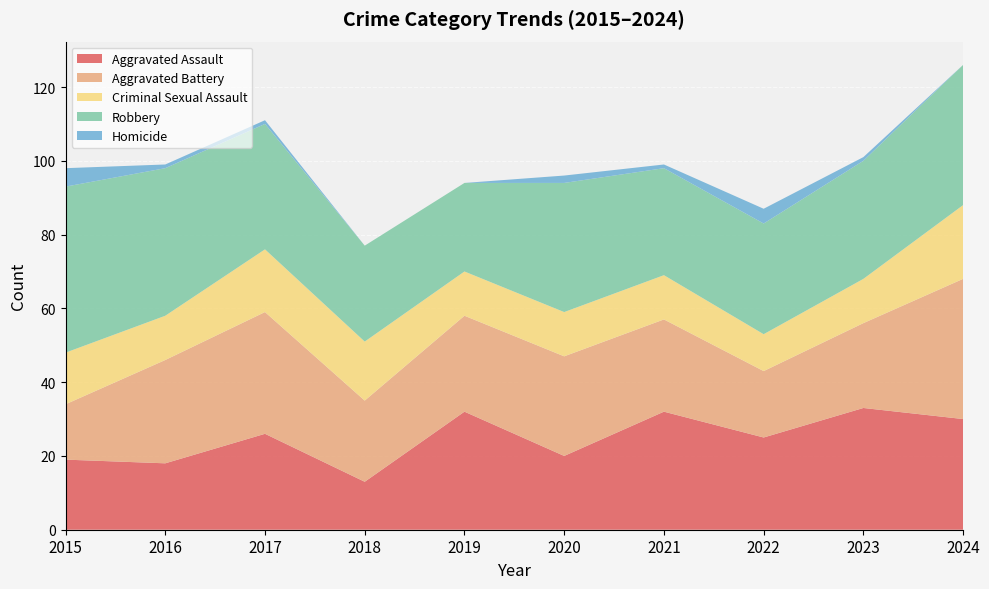

Reading right to left, transcribe all the data shown in this chart.

Aggravated Assault: 30	33	25	32	20	32	13	26	18	19
Aggravated Battery: 38	23	18	25	27	26	22	33	28	15
Criminal Sexual Assault: 20	12	10	12	12	12	16	17	12	14
Robbery: 38	32	30	29	35	24	26	34	40	45
Homicide: 0	1	4	1	2	0	0	1	1	5